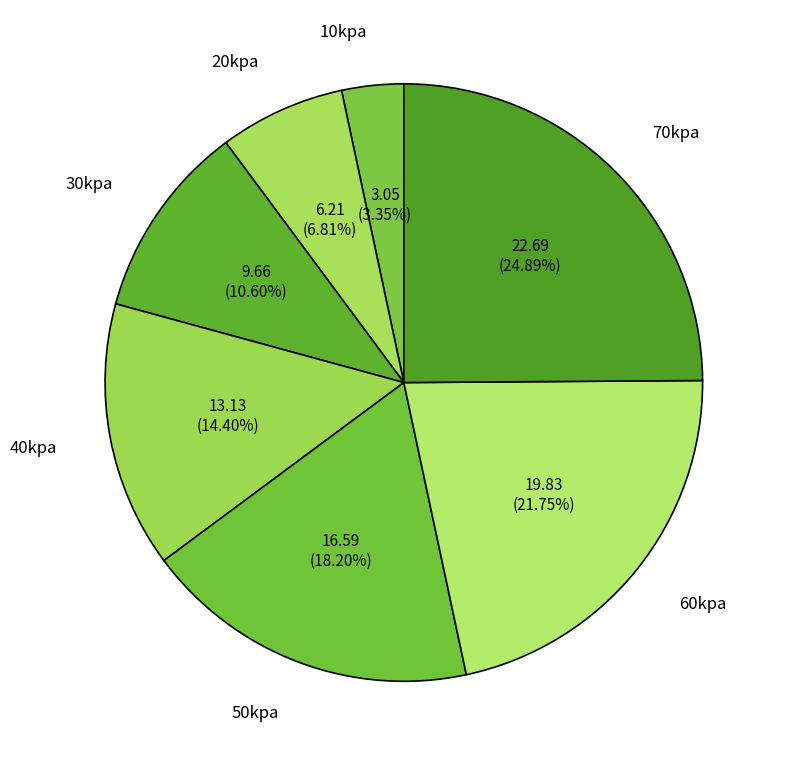

What percentage is the 70kpa slice, to the nearest percent?

25%